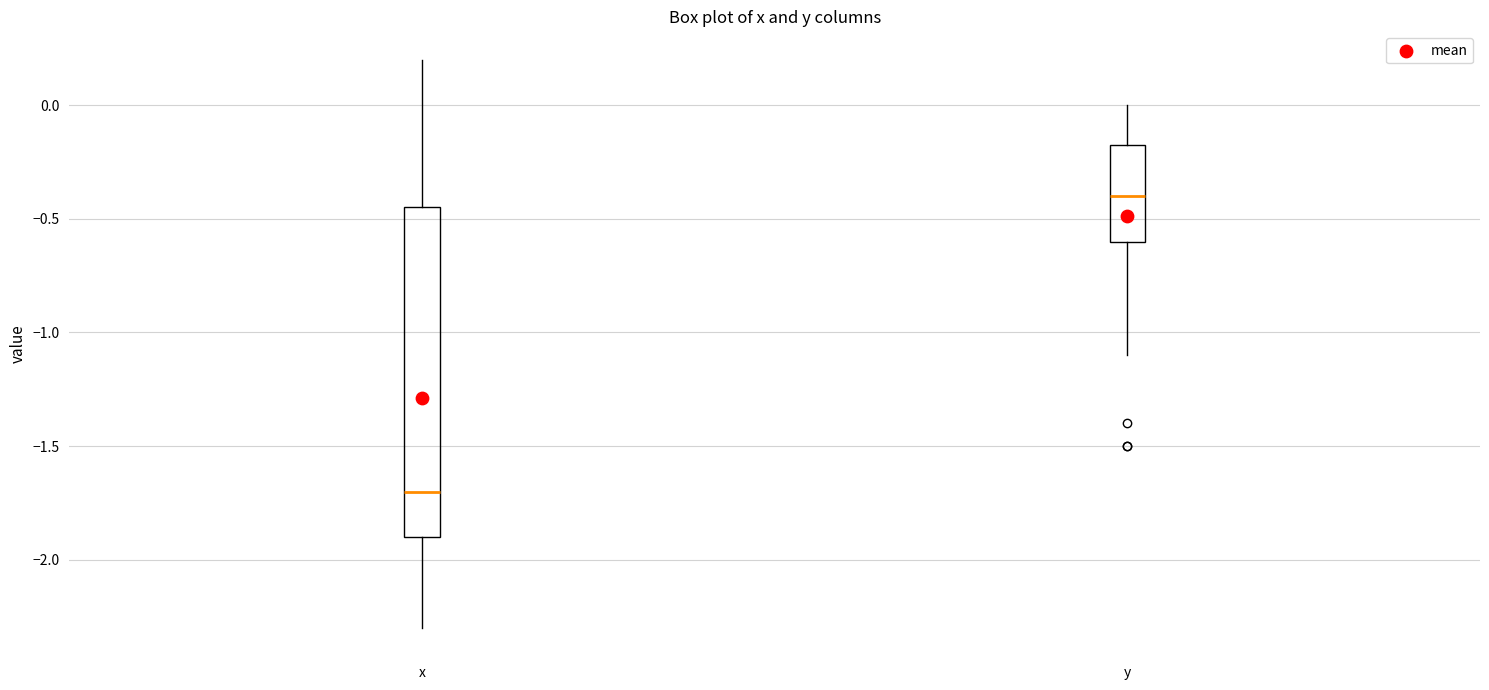

Reading left to right, read every box against the y-axis: the position of its median line, the range the box covers, and the ends of its whiskers. The values are not printed on the chart, so give them approximately, as read against the axis.

x: median -1.70, box -1.90 to -0.45, whiskers -2.30 to 0.20
y: median -0.40, box -0.60 to -0.15, whiskers -1.10 to 0.00